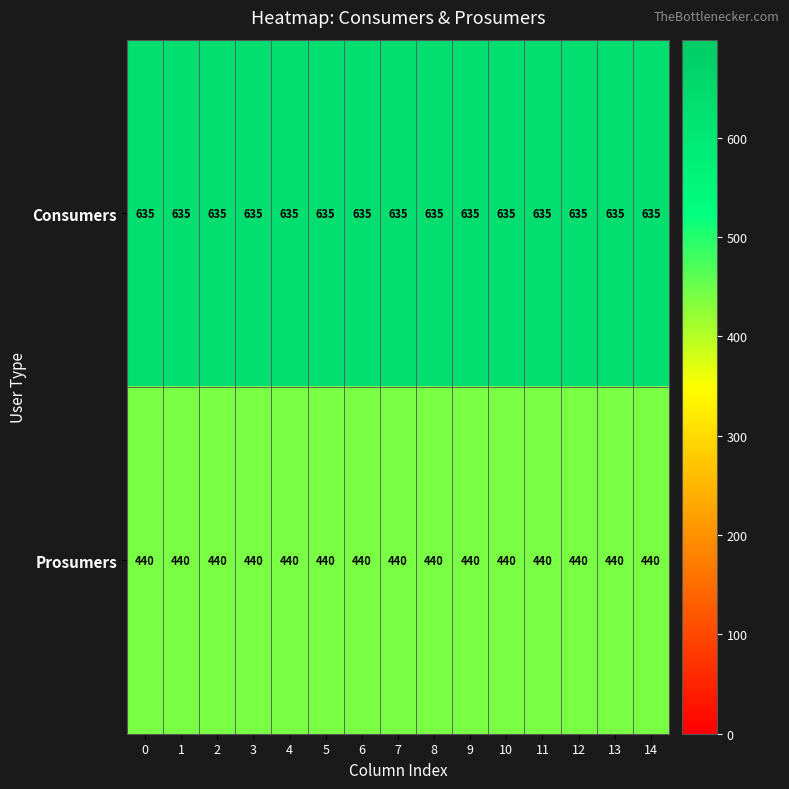

How many series are shown in this chart?

2